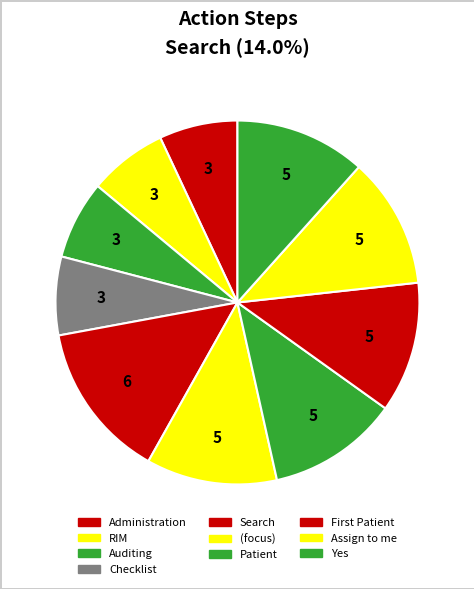

How many segments does this pie chart have?

10